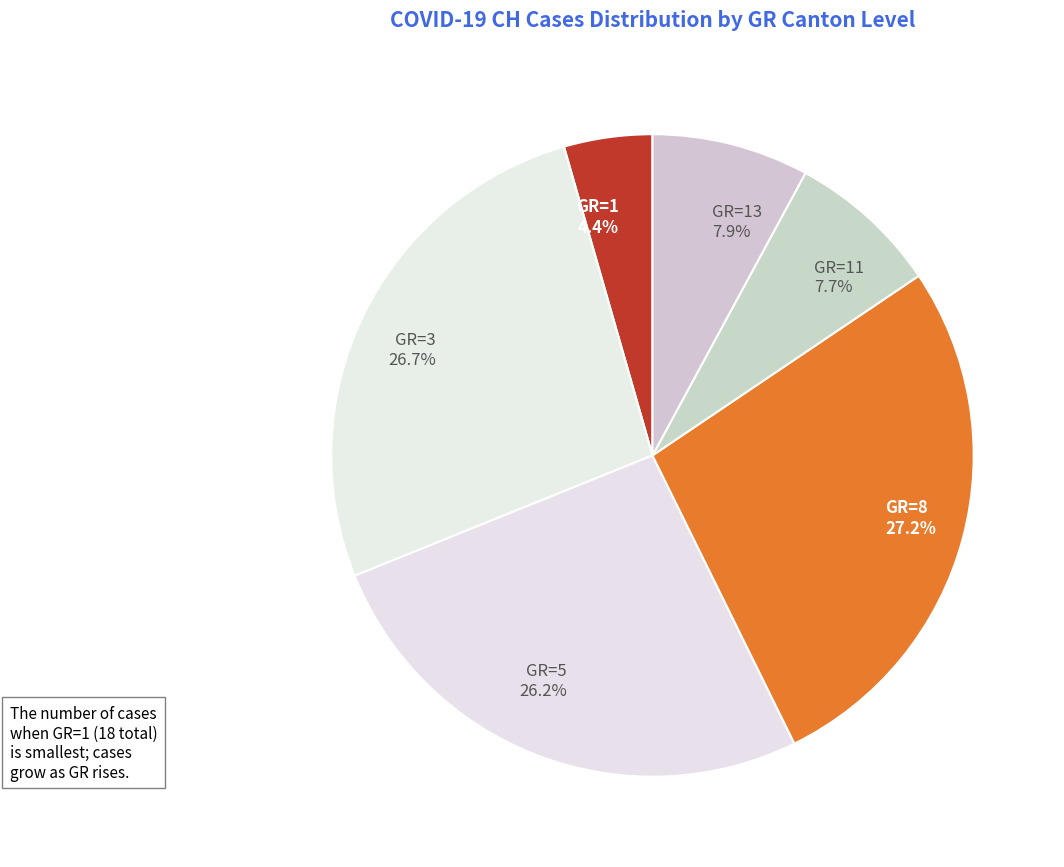

Does GR=13 7.9% represent more than half of the total?

No